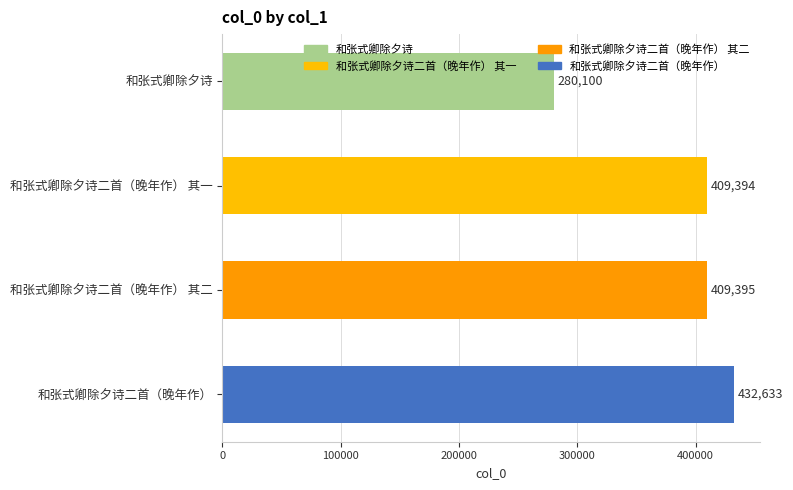

List the labels in order of value, largest first.

和张式卿除夕诗二首（晚年作）, 和张式卿除夕诗二首（晚年作） 其二, 和张式卿除夕诗二首（晚年作） 其一, 和张式卿除夕诗